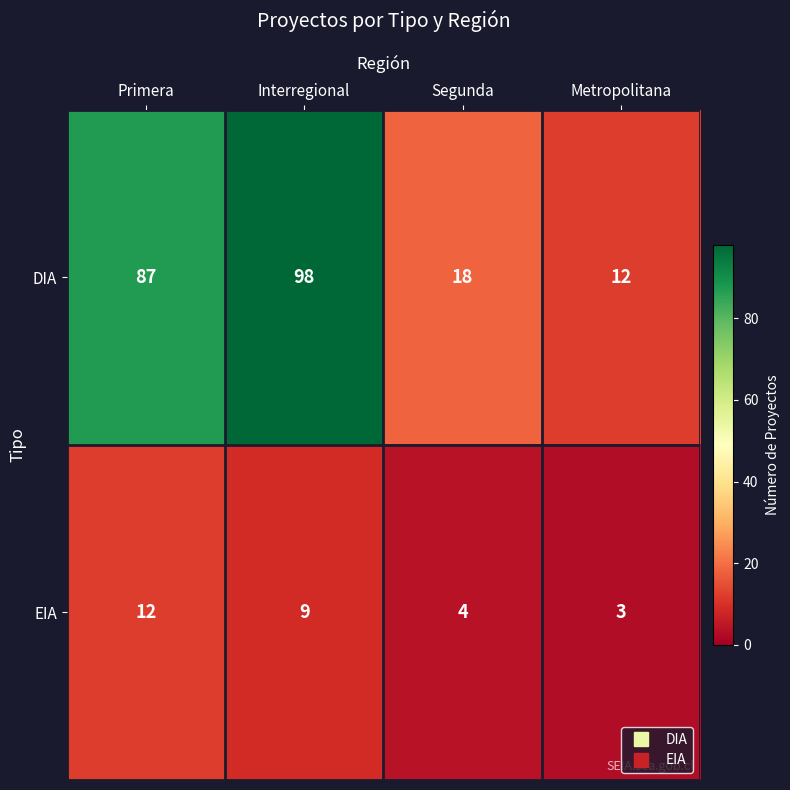

What is the difference between the highest and lowest values at Segunda?

14